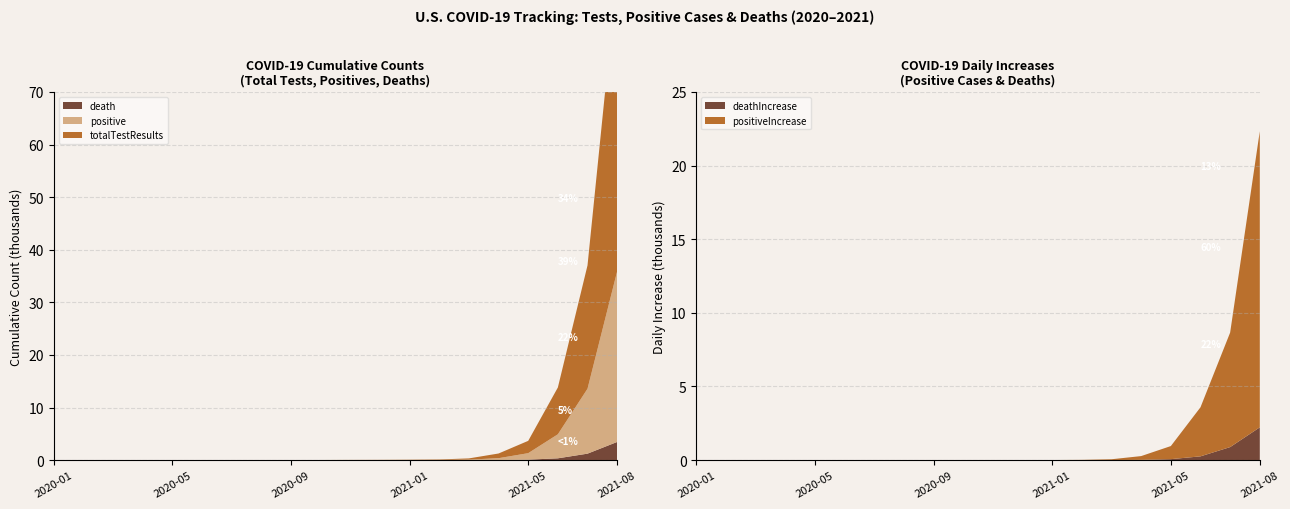

Reading left to right, transcribe all the data shown in this chart.

totalTestResults: 2020_01=0	2020_02=0	2020_03=0	2020_04=0	2020_05=0	2020_06=0	2020_07=0	2020_08=0	2020_09=8	2020_10=16	2020_11=29	2020_12=36	2021_01=56	2021_02=89	2021_03=234	2021_04=890	2021_05=2341	2021_06=8901	2021_07=23456	2021_08=56789
positive: 2020_01=0	2020_02=0	2020_03=0	2020_04=0	2020_05=0	2020_06=0	2020_07=1	2020_08=2	2020_09=5	2020_10=7	2020_11=9	2020_12=12	2021_01=18	2021_02=34	2021_03=89	2021_04=345	2021_05=1234	2021_06=4567	2021_07=12345	2021_08=32456
positiveIncrease: 2020_01=0	2020_02=0	2020_03=0	2020_04=0	2020_05=0	2020_06=0	2020_07=1	2020_08=1	2020_09=3	2020_10=2	2020_11=2	2020_12=3	2021_01=6	2021_02=16	2021_03=55	2021_04=256	2021_05=889	2021_06=3333	2021_07=7778	2021_08=20111
death: 2020_01=0	2020_02=0	2020_03=0	2020_04=0	2020_05=0	2020_06=0	2020_07=0	2020_08=0	2020_09=0	2020_10=0	2020_11=0	2020_12=0	2021_01=0	2021_02=1	2021_03=5	2021_04=23	2021_05=89	2021_06=345	2021_07=1230	2021_08=3456
deathIncrease: 2020_01=0	2020_02=0	2020_03=0	2020_04=0	2020_05=0	2020_06=0	2020_07=0	2020_08=0	2020_09=0	2020_10=0	2020_11=0	2020_12=0	2021_01=0	2021_02=1	2021_03=4	2021_04=18	2021_05=66	2021_06=256	2021_07=885	2021_08=2226